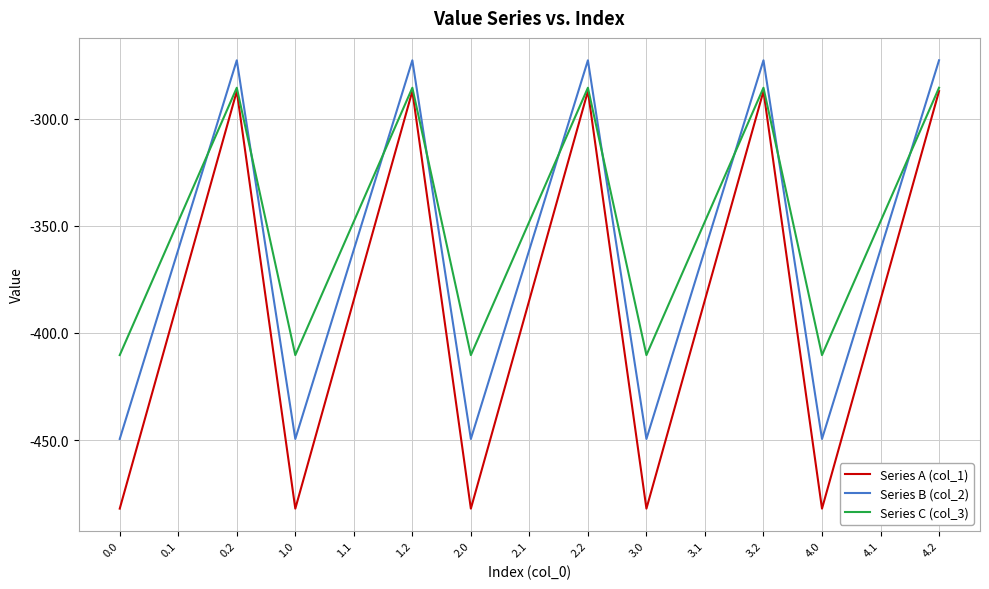

Count the number of categories in the chart.

15